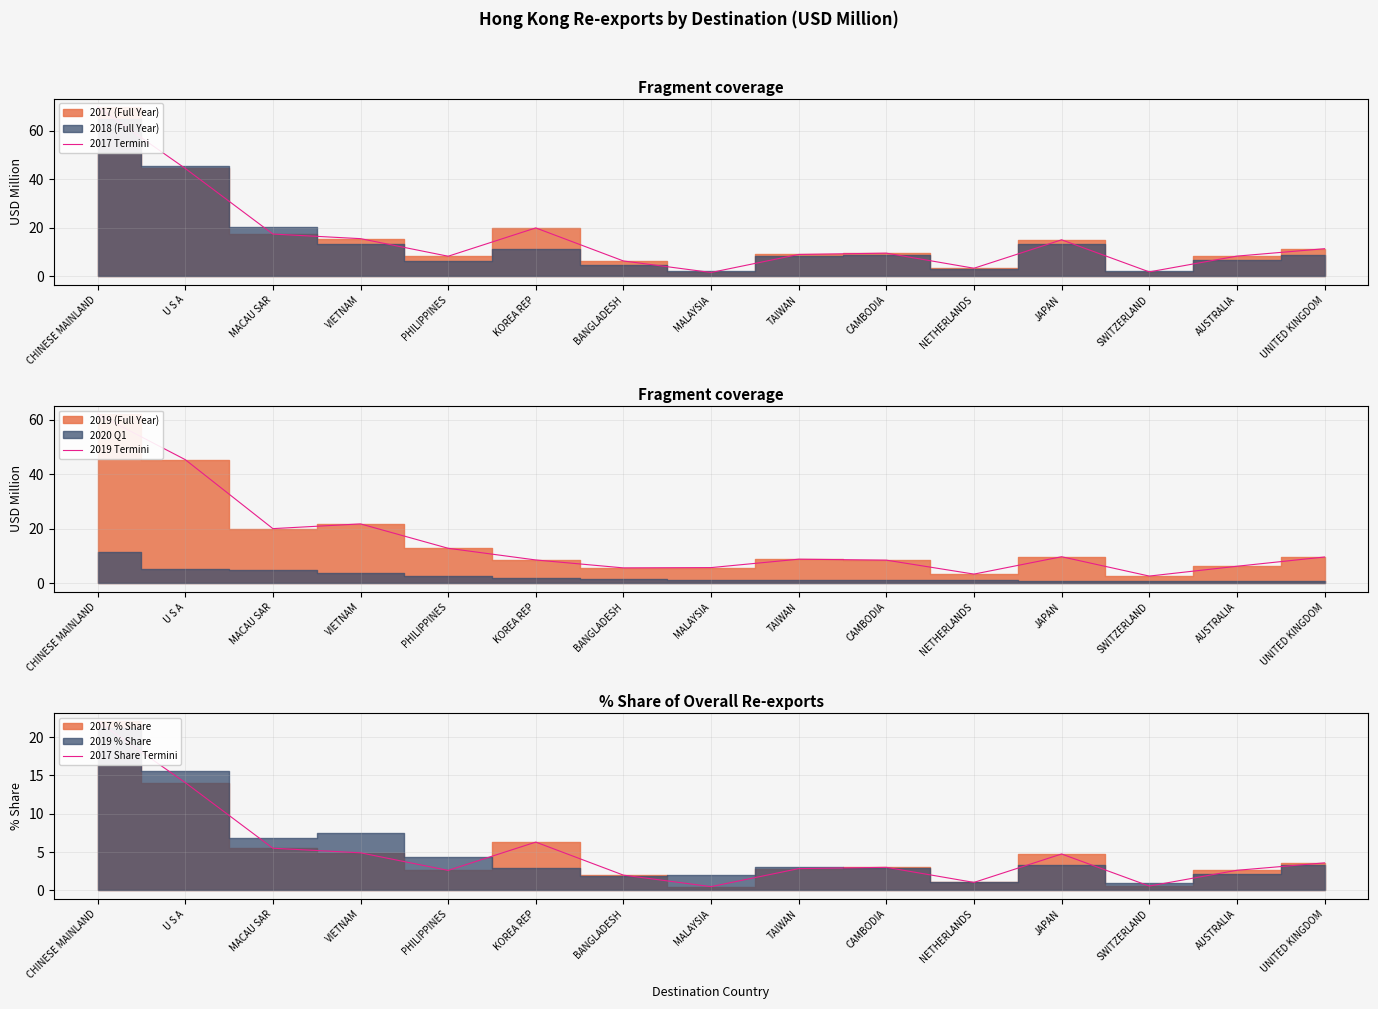

How many categories are shown in the chart?

15